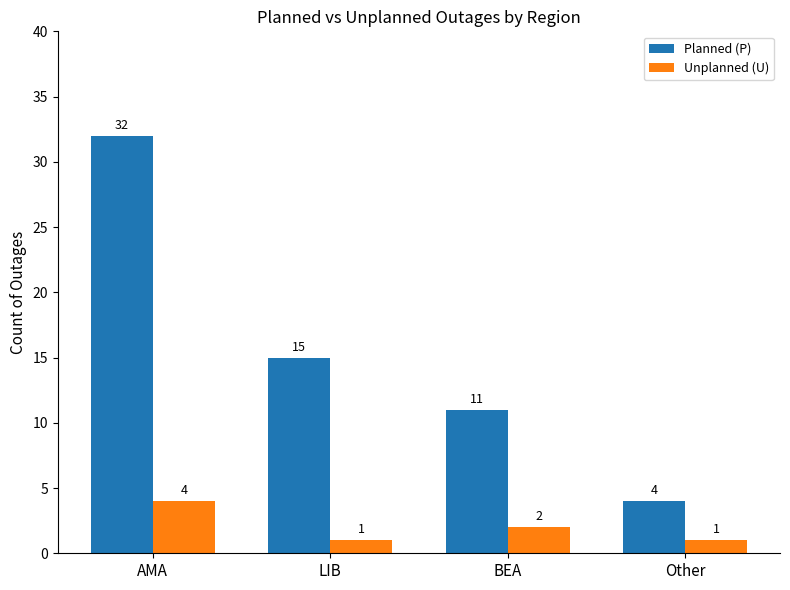

What is the difference between the highest and lowest values at LIB?

14